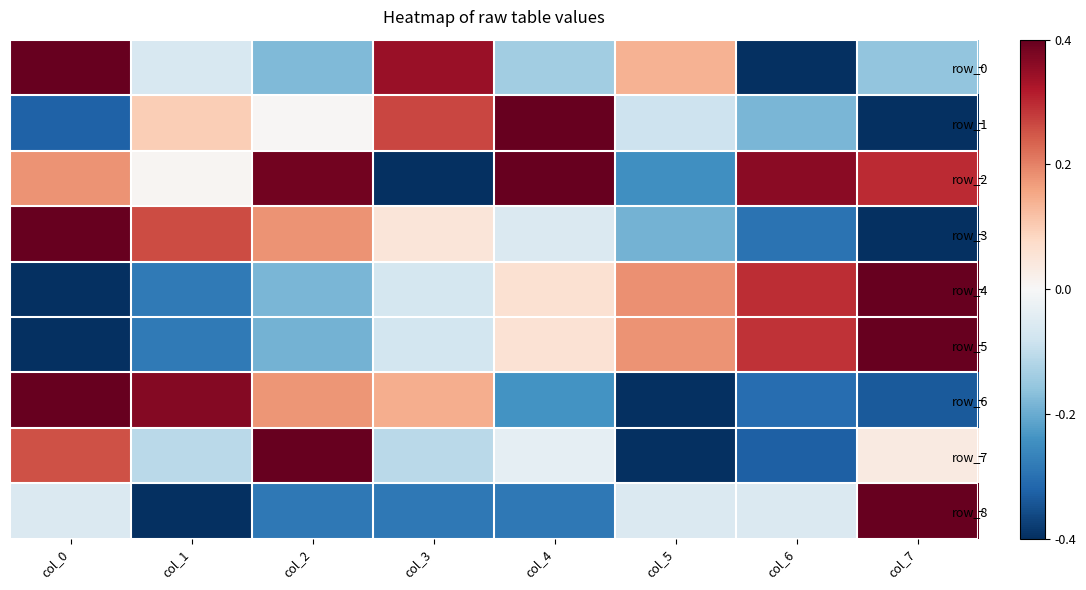

What is the minimum value shown in the chart?

-1.0